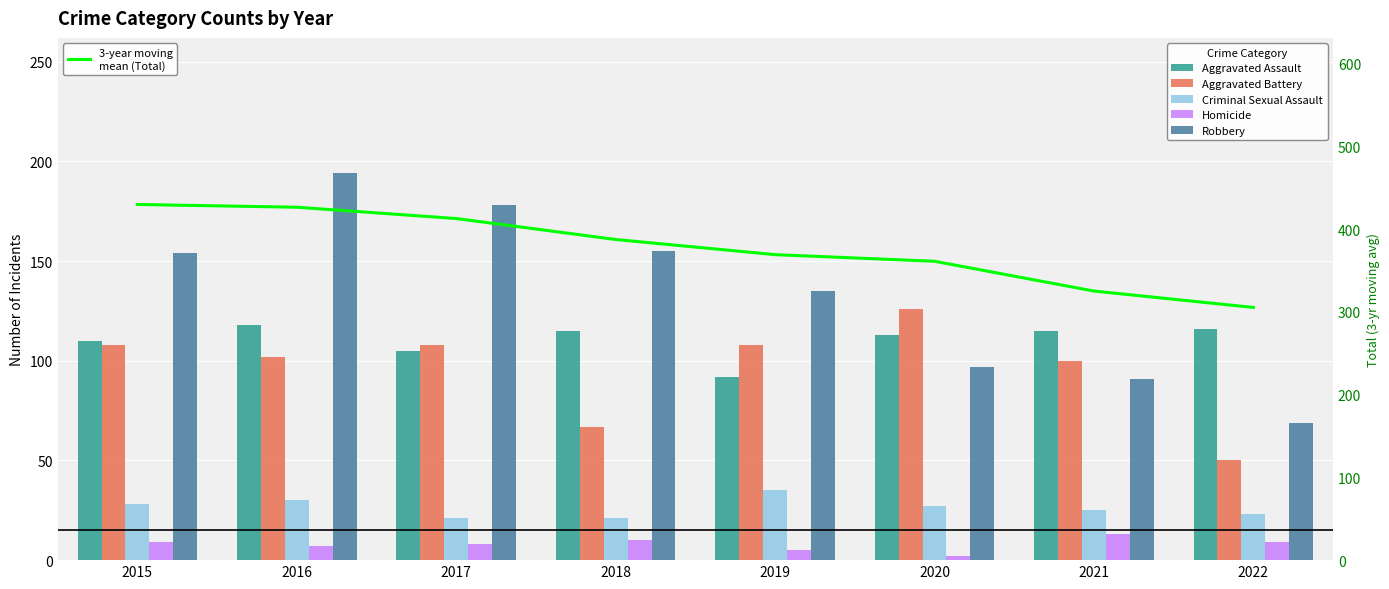

What is the total value across all series at 2022?

572.5